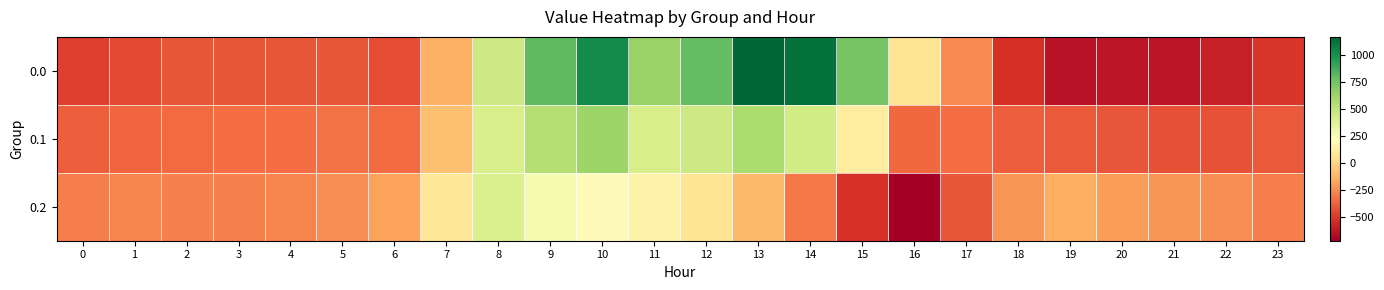

Which has a higher value, 16 or 19?

16